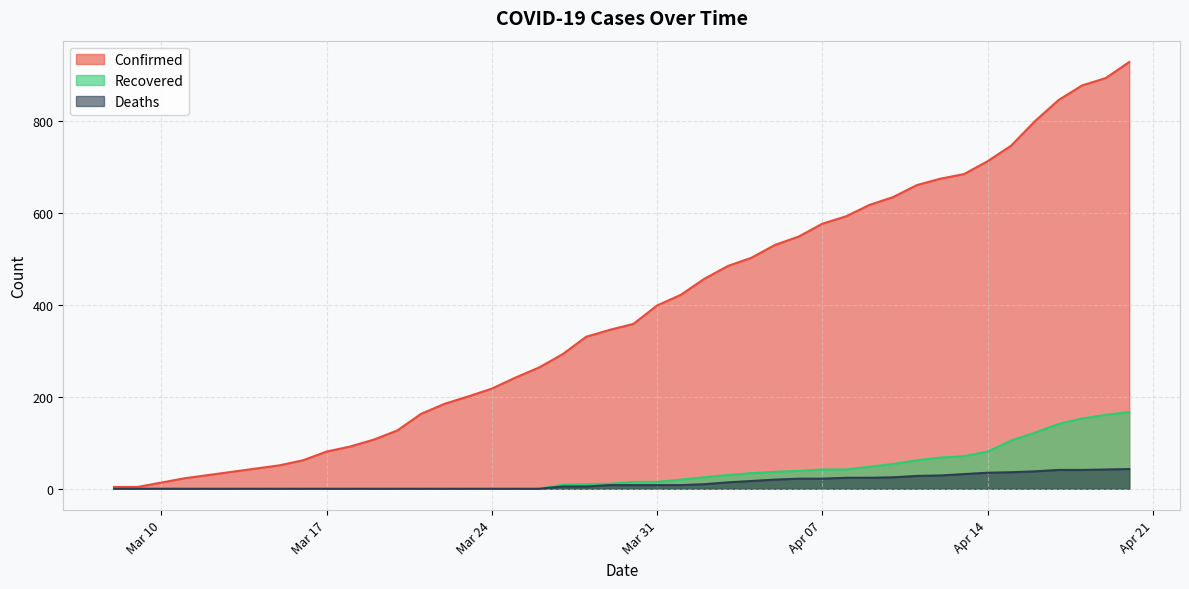

True or false: Recovered and Confirmed cross at least once.

False